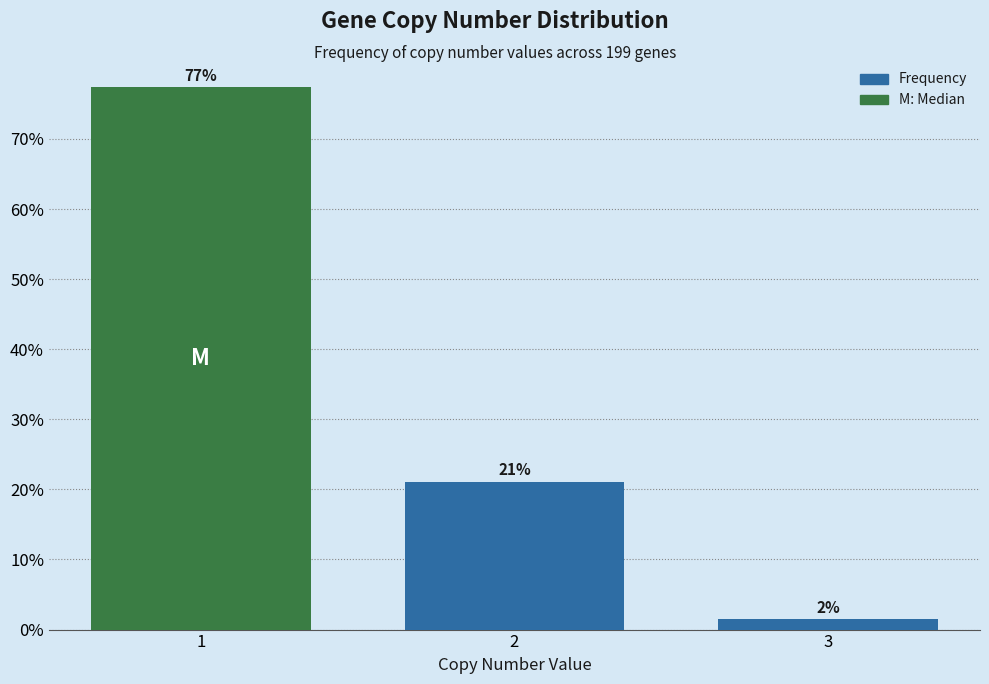

What is the minimum value shown in the chart?

1.5